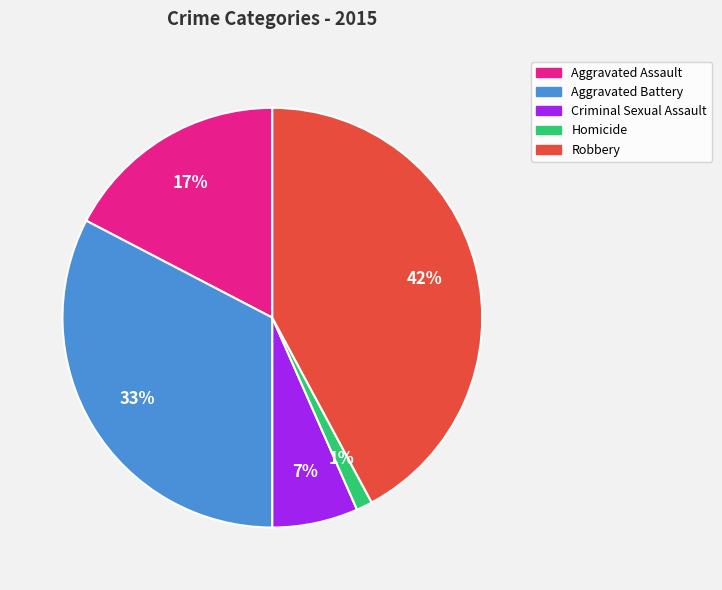

To the nearest percent, what is the average slice percentage?

20%